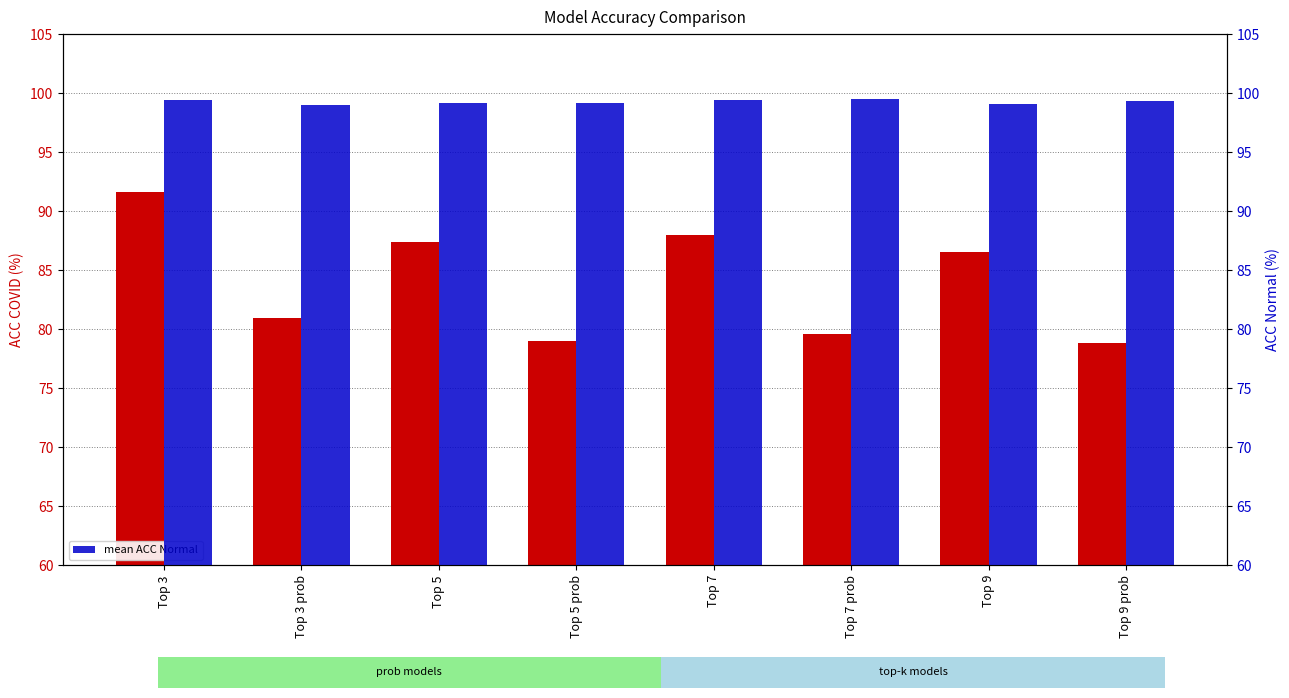

How many bars are there in each group?

2